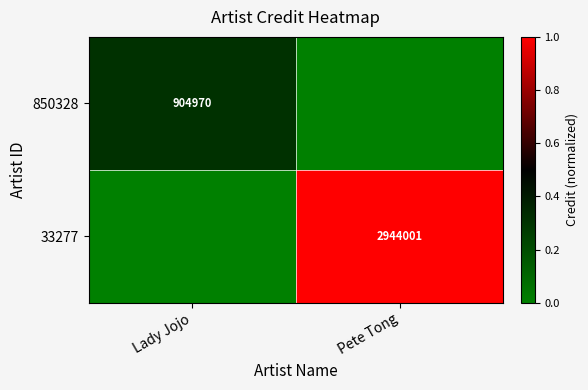

The 850328 series shows 1410429 at Lady Jojo. True or false?

False